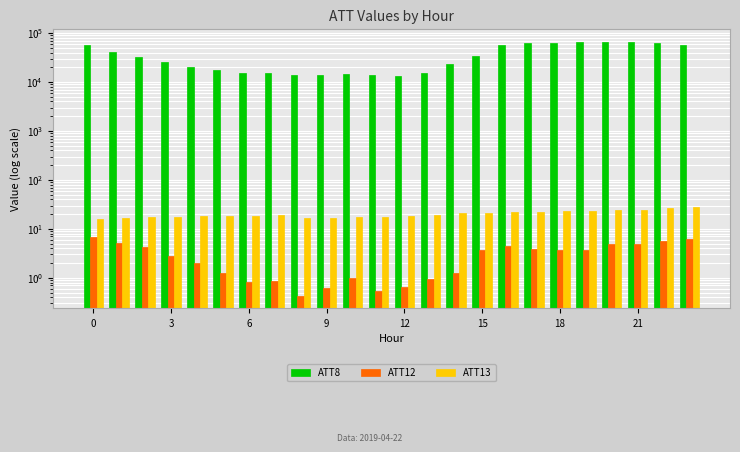

Which series has the largest range (max minus min)?

ATT8